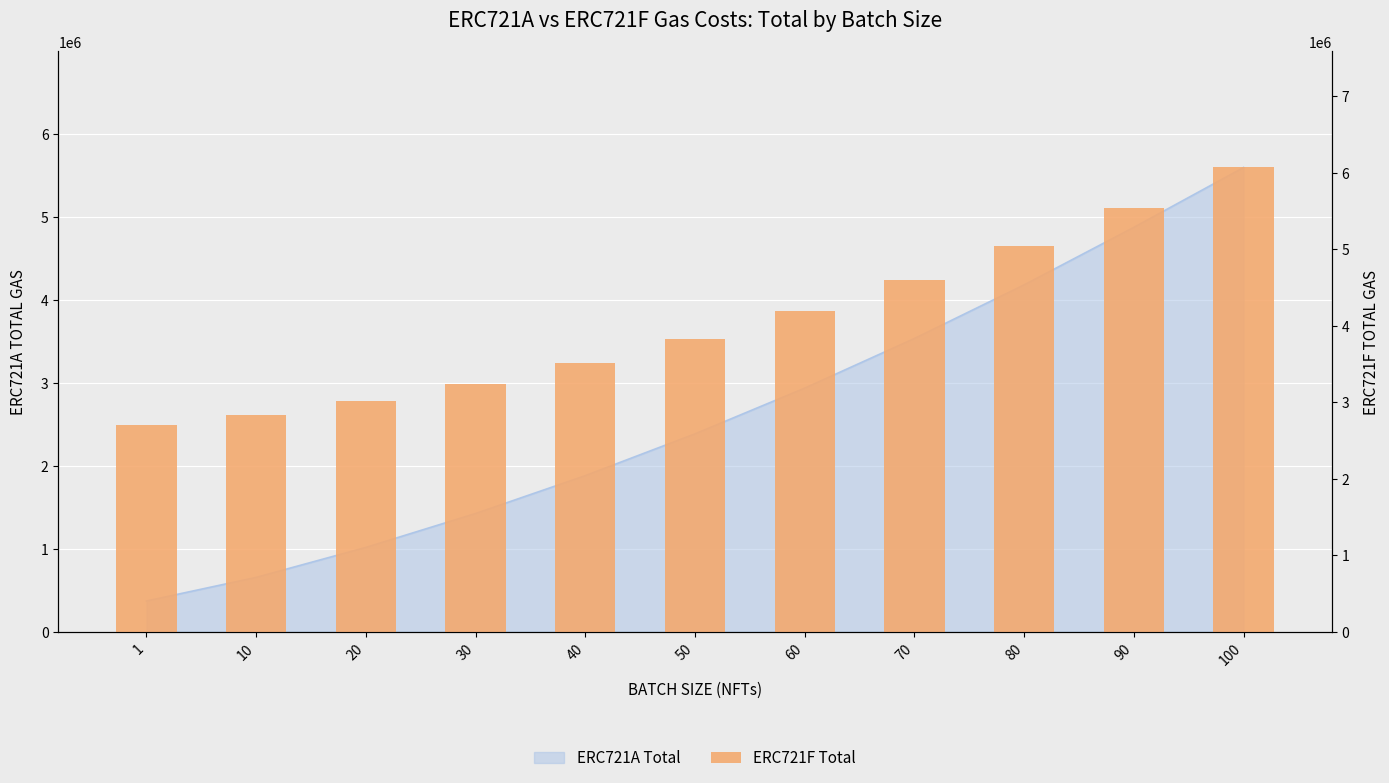

Where is the data nearest to the value 4383710?

60